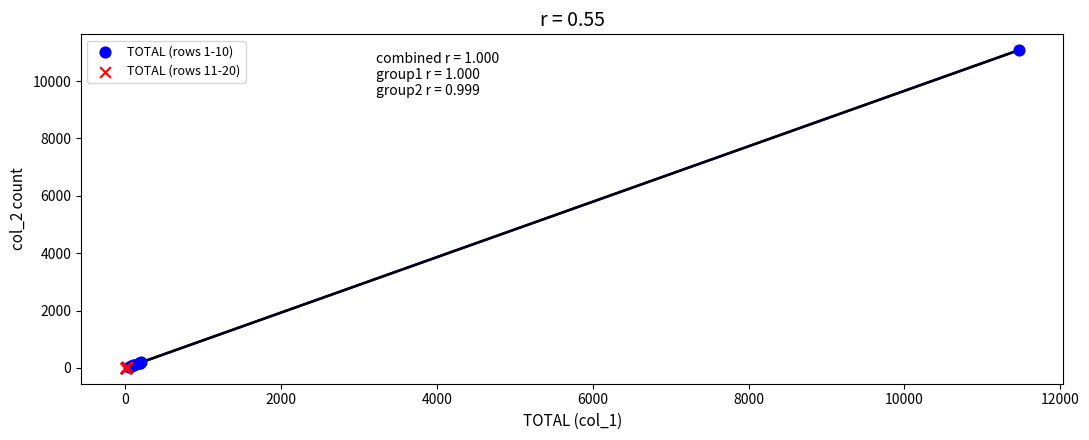

Which series has the largest Y range (max minus min)?

TOTAL (rows 1-10)